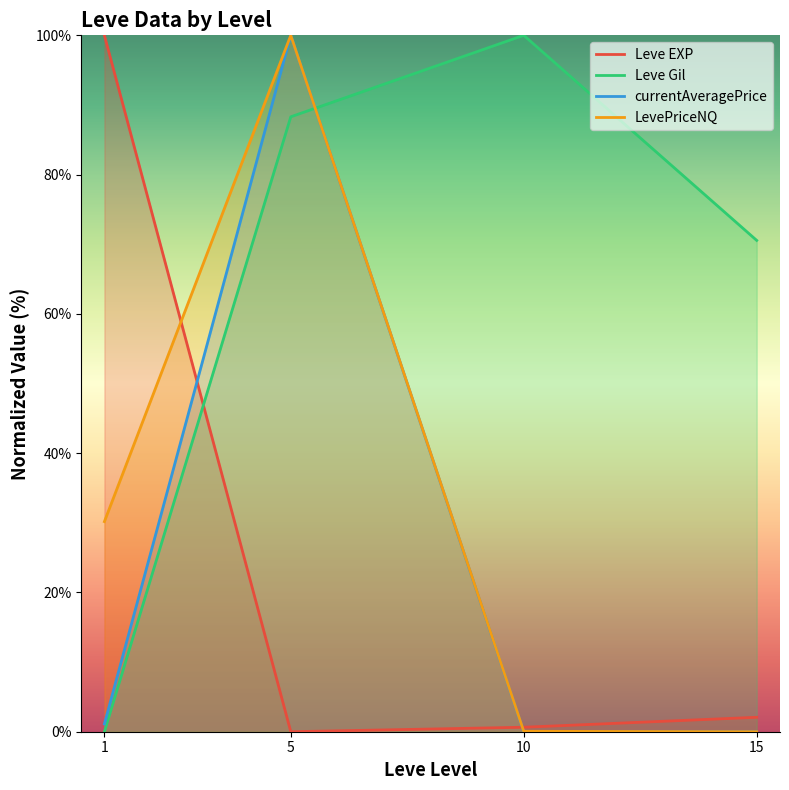

What is the total value across all series at 10?

100.7